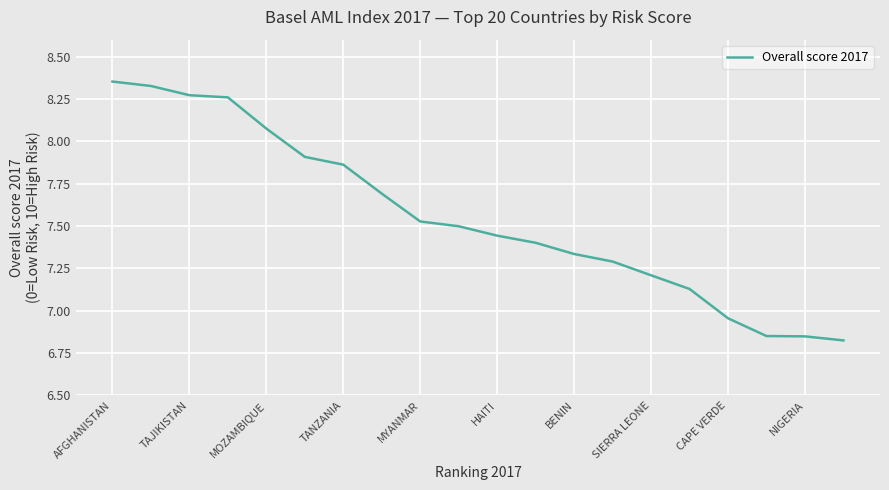

What is the difference between the maximum and minimum values?

1.5